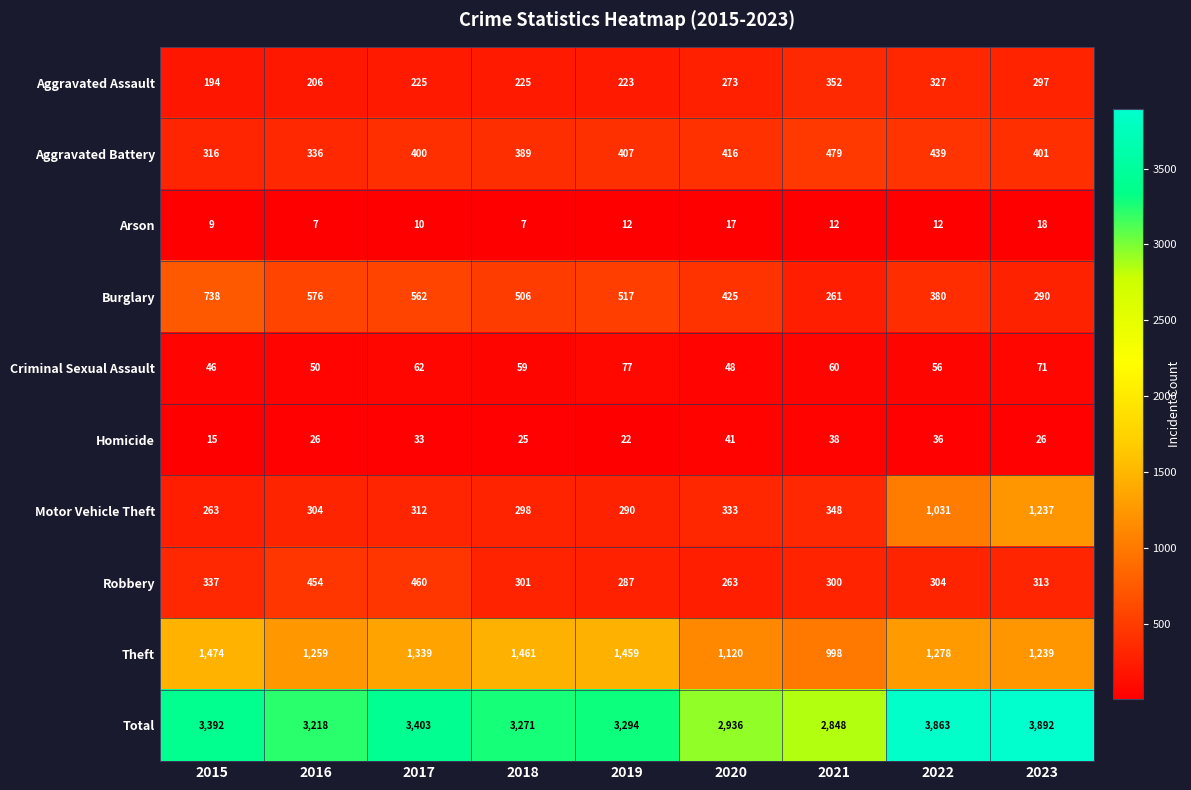

What is the greatest value displayed?

3892